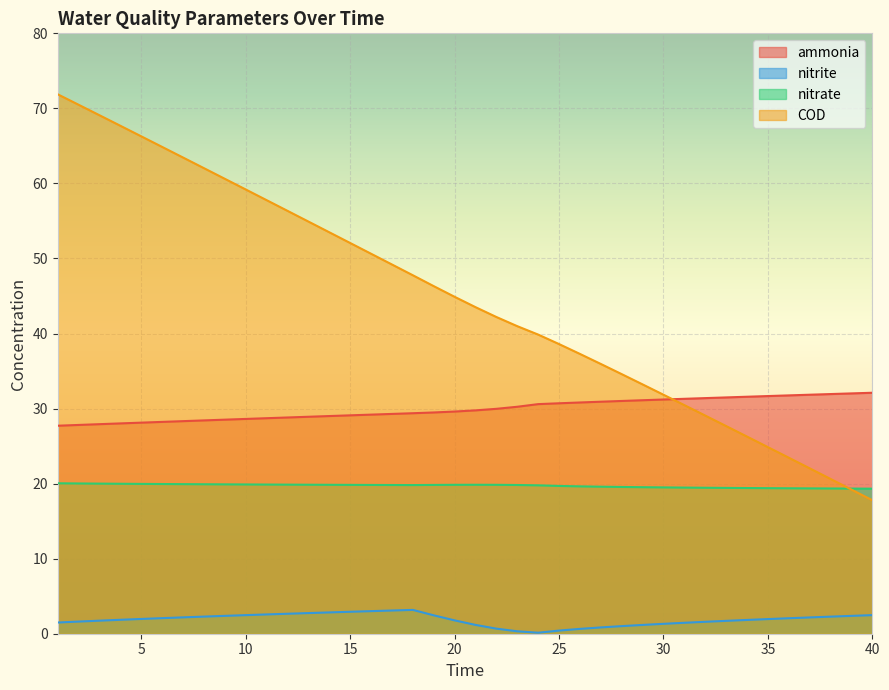

Which series changed the most between 30 and 36?

COD